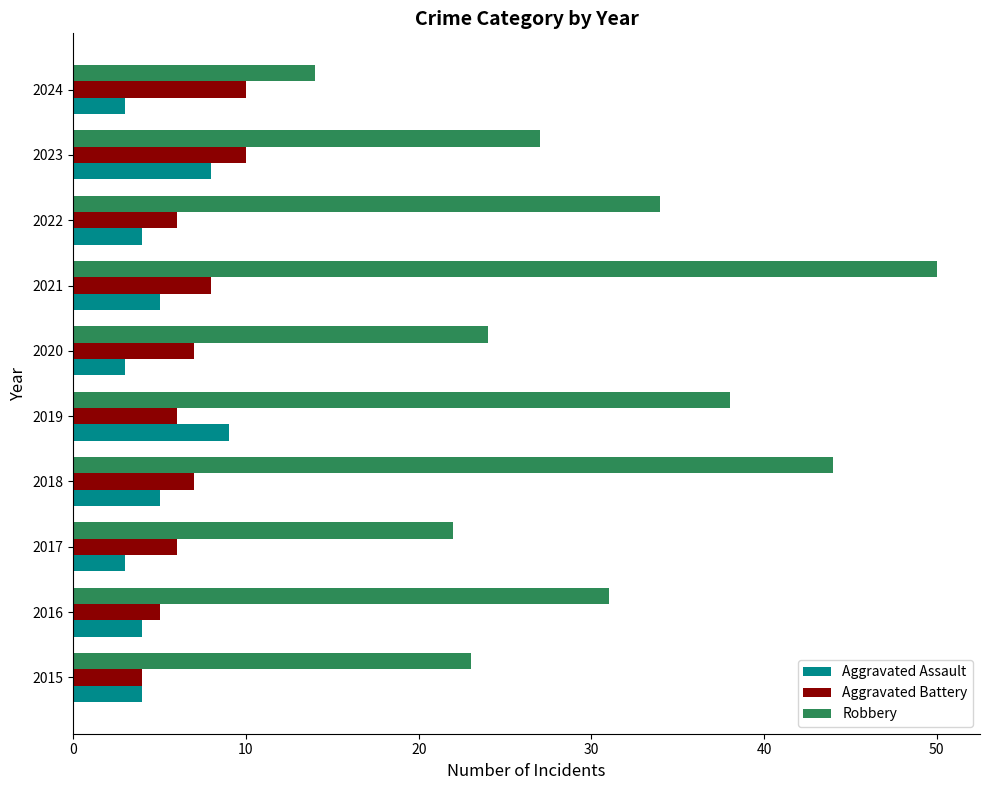

What is the average value of the Aggravated Assault series?

5